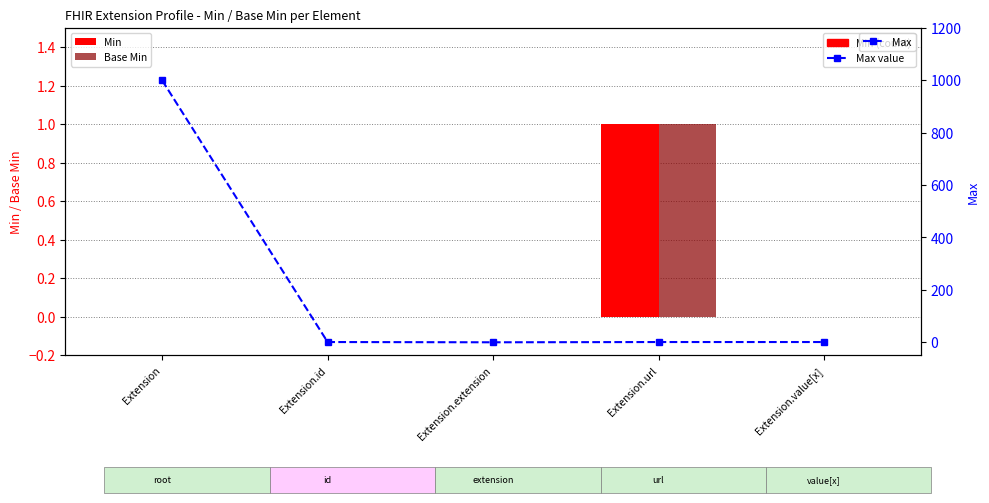

Is the value of Max at Extension greater than the value of Base Min at Extension?

Yes